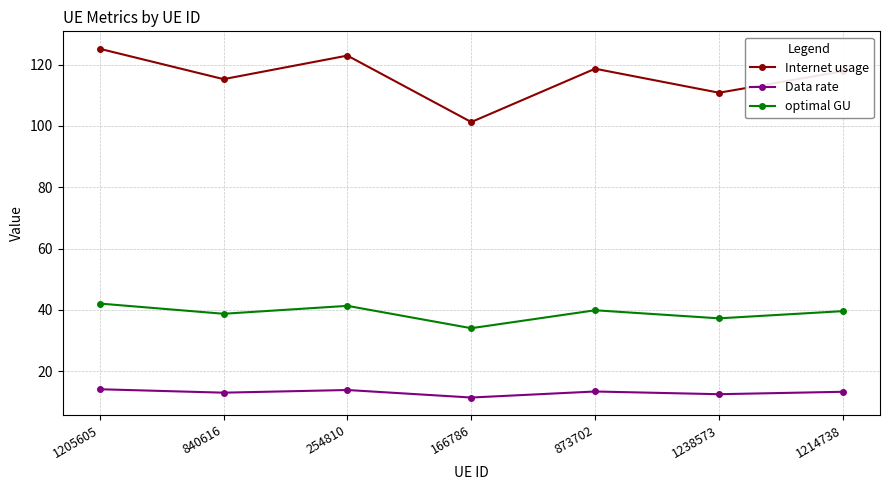

Which series has the largest range (max minus min)?

Internet usage